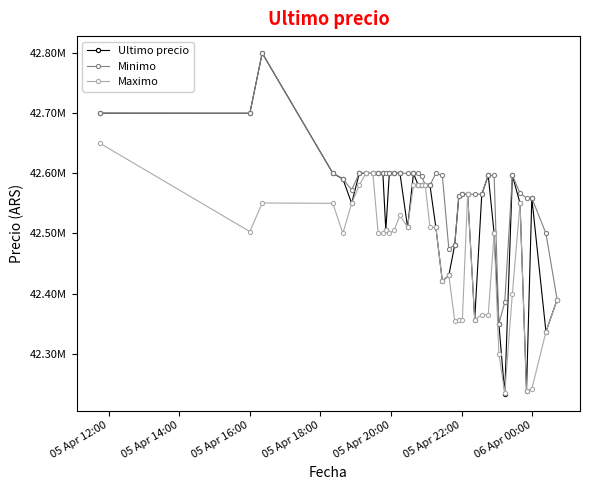

What is the maximum value for Maximo?

42650000.0